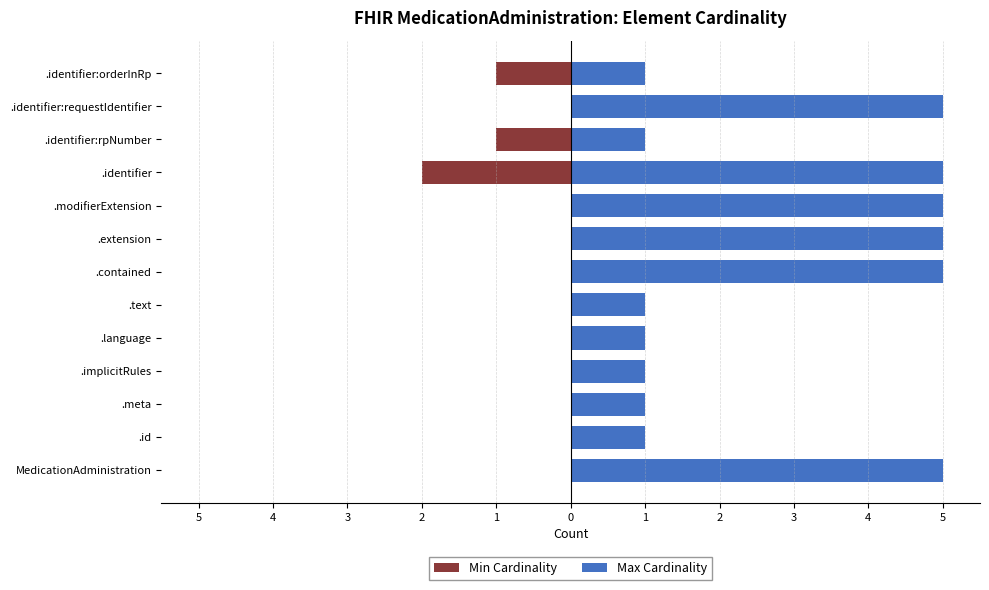

Reading left to right, what are all the values shown in this chart?

Min Cardinality: 0	0	0	0	0	0	0	0	0	-2	-1	0	-1
Max Cardinality: 5	1	1	1	1	1	5	5	5	5	1	5	1